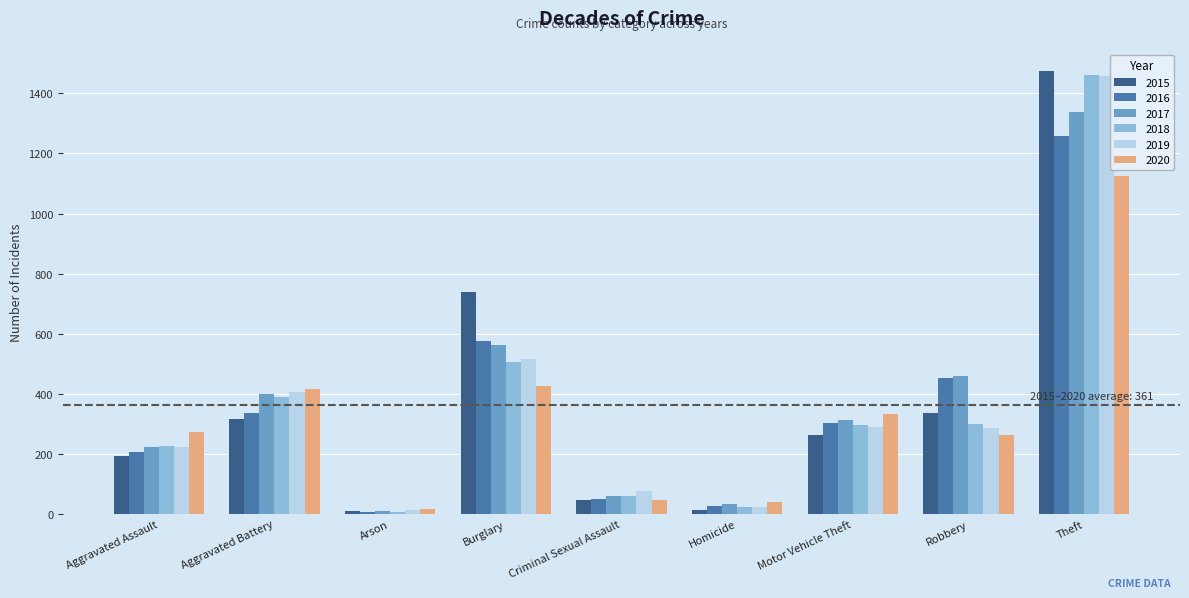

Which category has the highest value in the 2015 series?

Theft